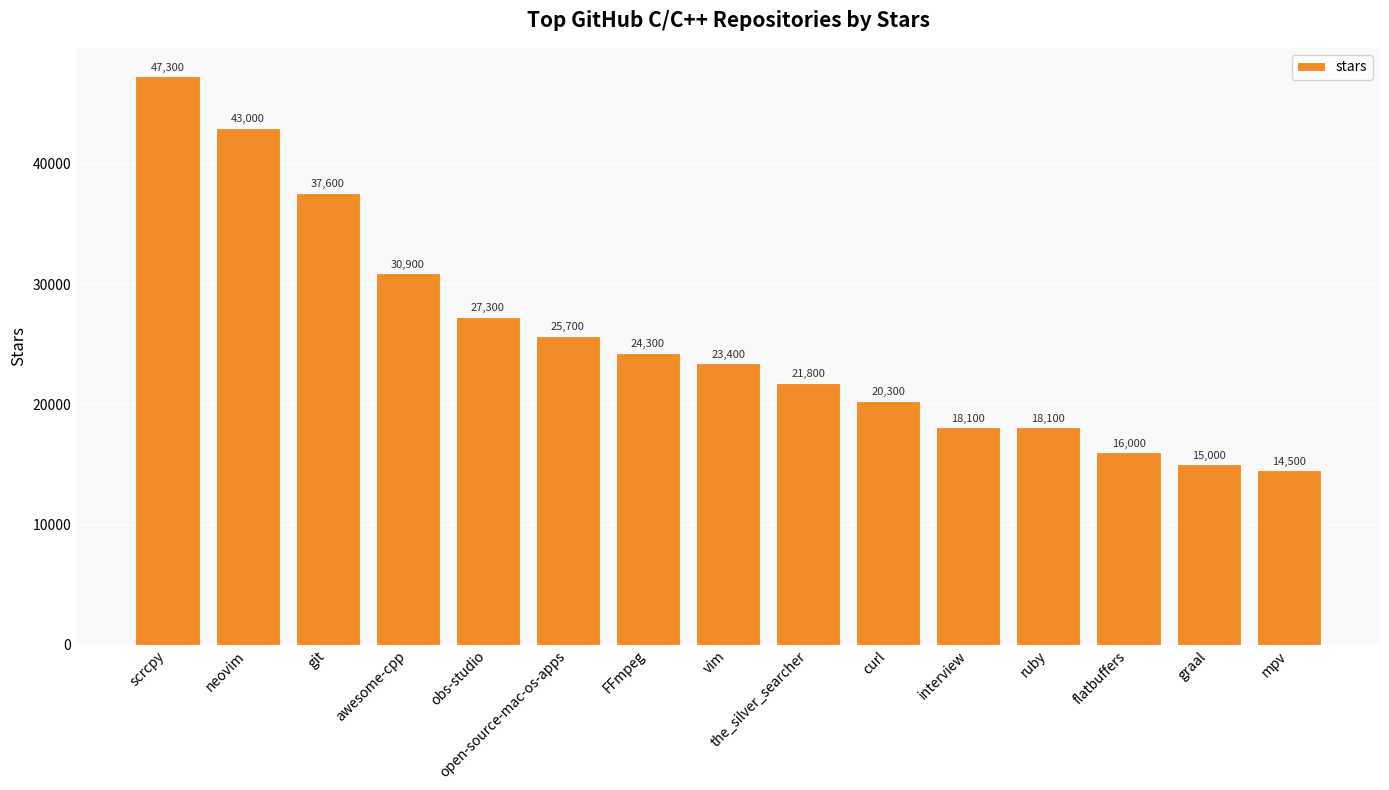

Reading right to left, transcribe all the data shown in this chart.

14500	15000	16000	18100	18100	20300	21800	23400	24300	25700	27300	30900	37600	43000	47300